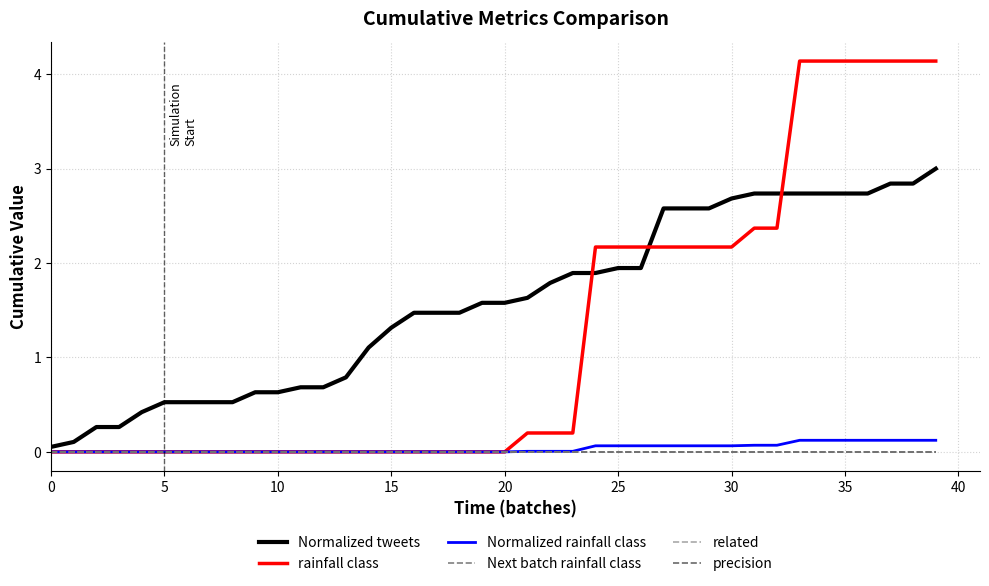

Is this an area chart (filled region under the line)?

No